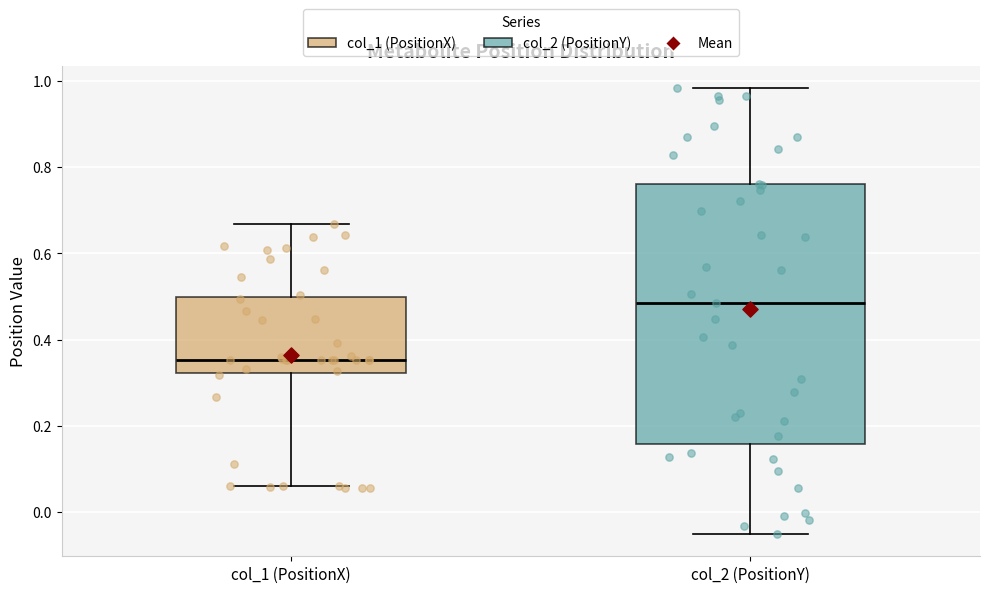

Reading left to right, read every box against the y-axis: the position of its median line, the range the box covers, and the ends of its whiskers. The values are not printed on the chart, so give them approximately, as read against the axis.

col_1 (PositionX): median 0.36, box 0.32 to 0.50, whiskers 0.06 to 0.66
col_2 (PositionY): median 0.48, box 0.16 to 0.76, whiskers -0.06 to 0.98